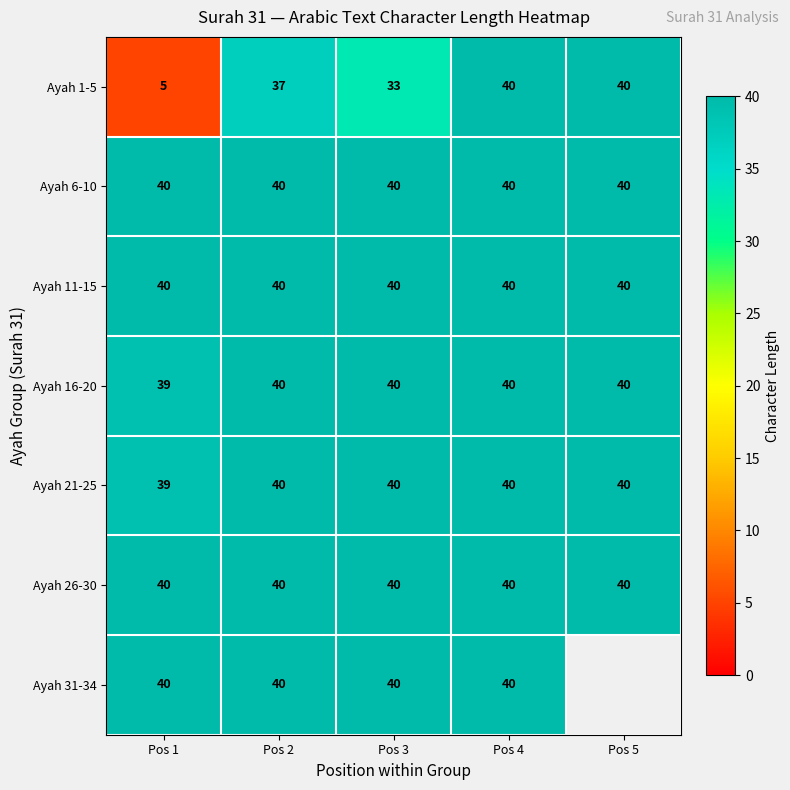

What is the maximum value for Ayah 1-5?

40